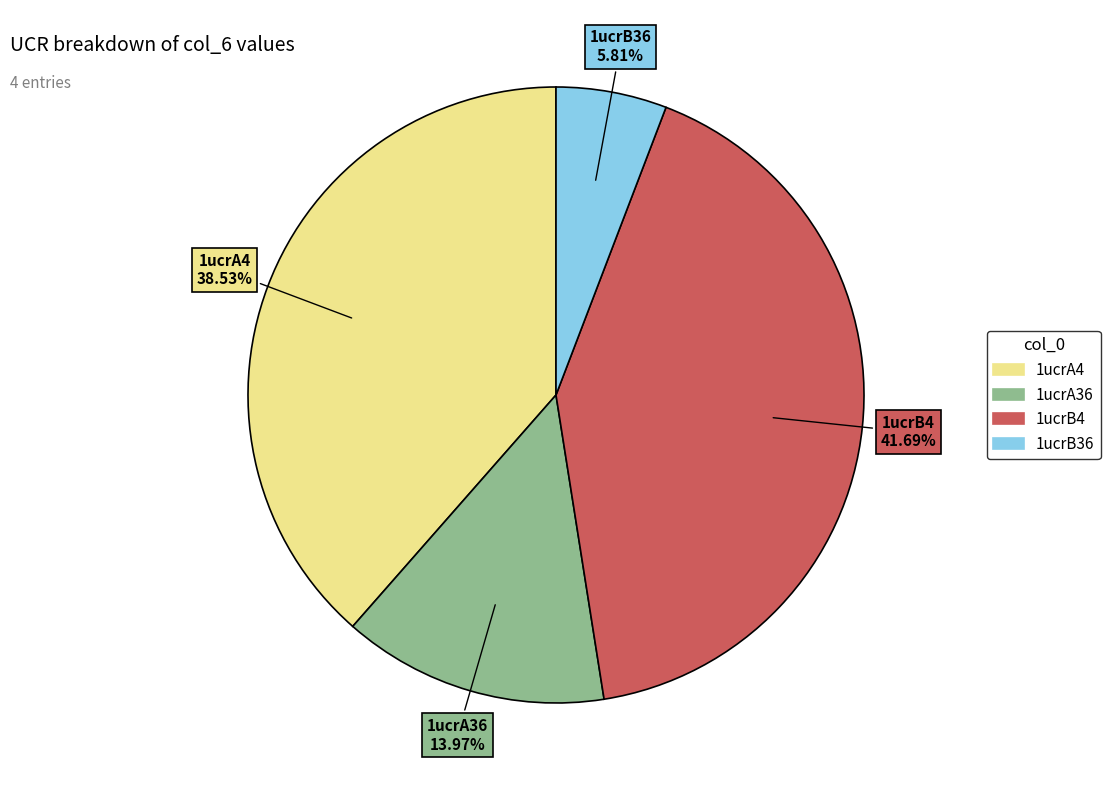

Is the sum of 1ucrA4 and 1ucrA36 greater than half?

Yes